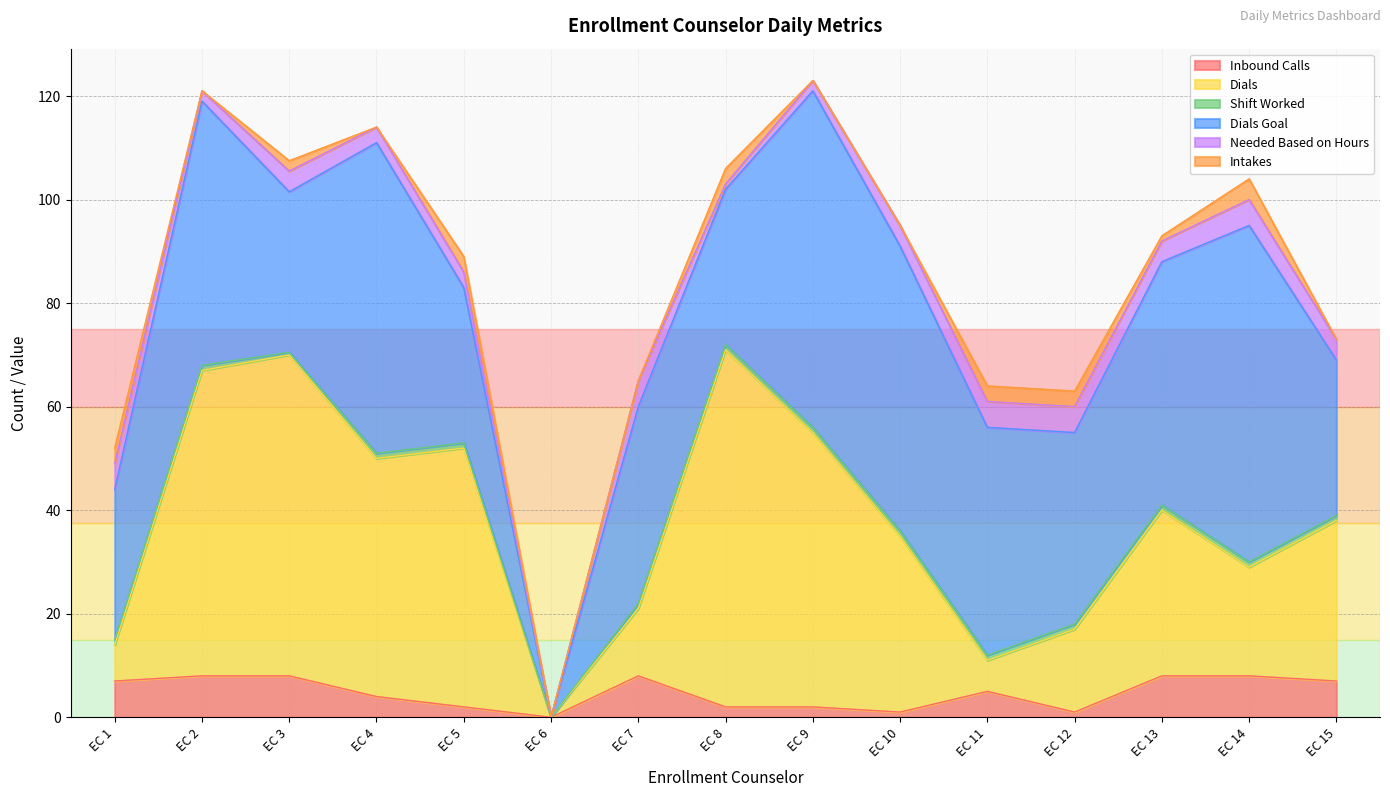

True or false: Dials and Inbound Calls cross at least once.

False